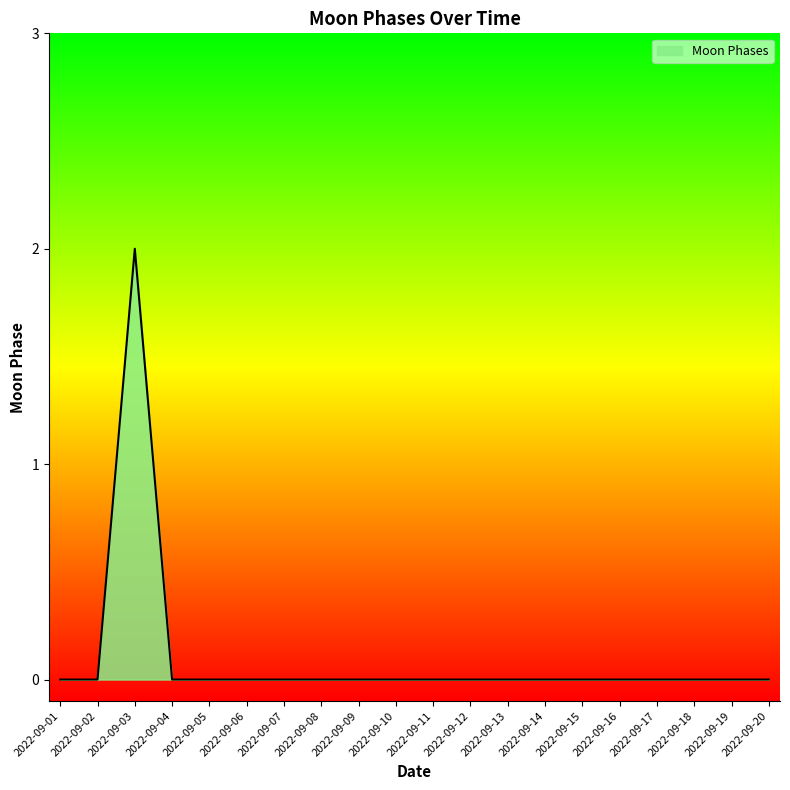

How many lines are shown in the chart?

1